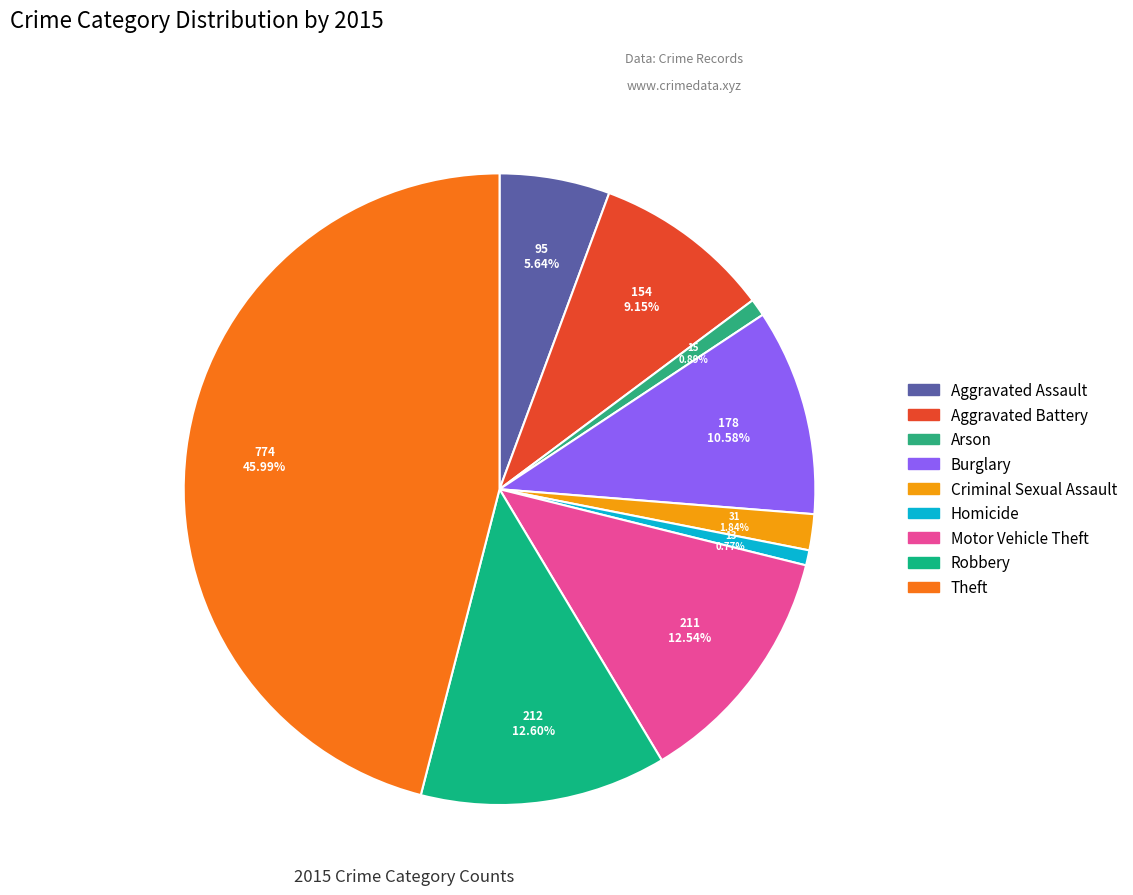

Approximately how many times larger is the value at Criminal Sexual Assault compared to Aggravated Battery?

0.2